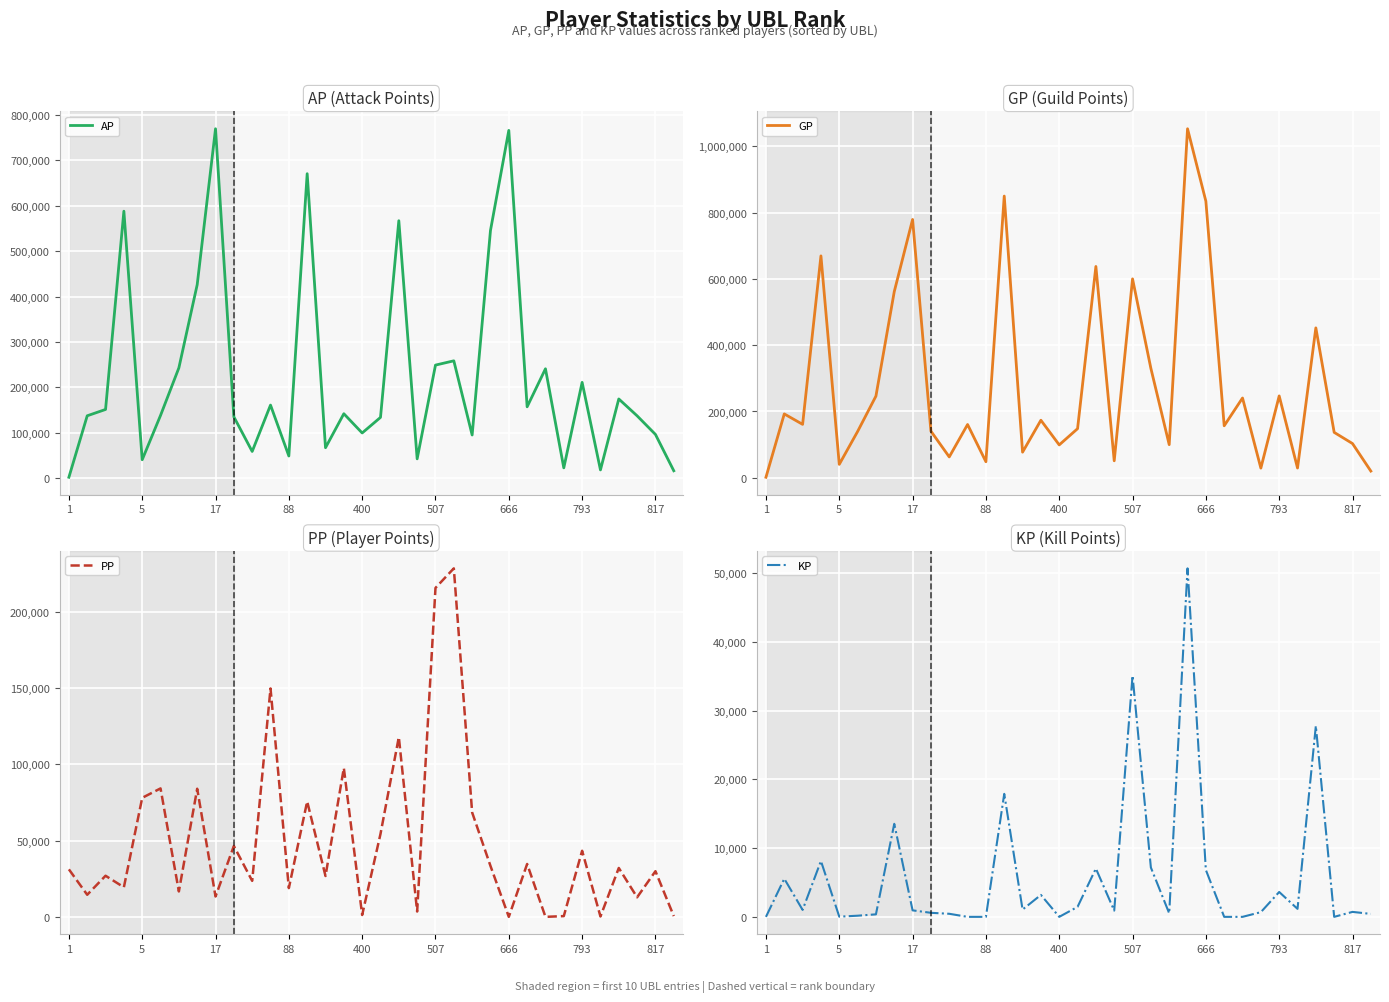

How many distinct data groups are displayed?

4